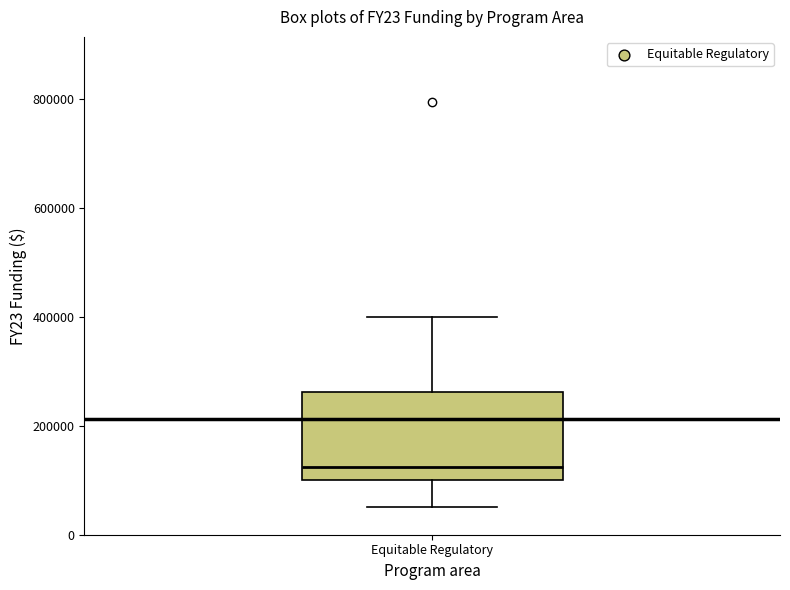

Where is the upper edge of the box for Equitable Regulatory on the y-axis? The values are not printed on the chart, so give them approximately, as read against the axis.

260000